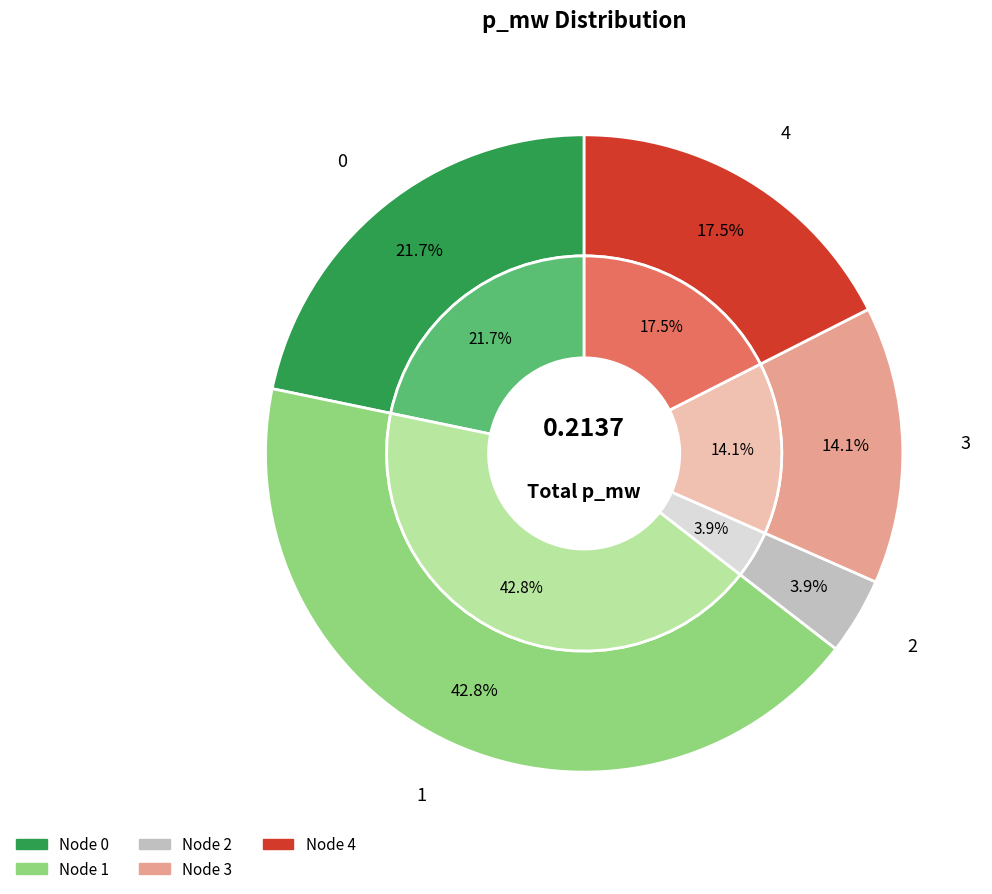

Which category has the biggest portion of the pie?

1